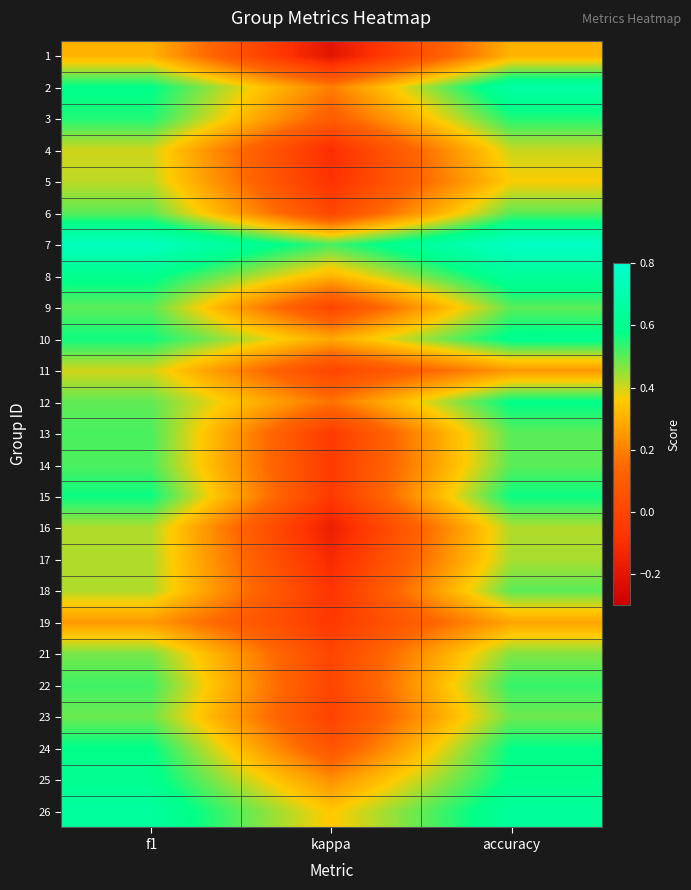

Count the number of data series in this chart.

25